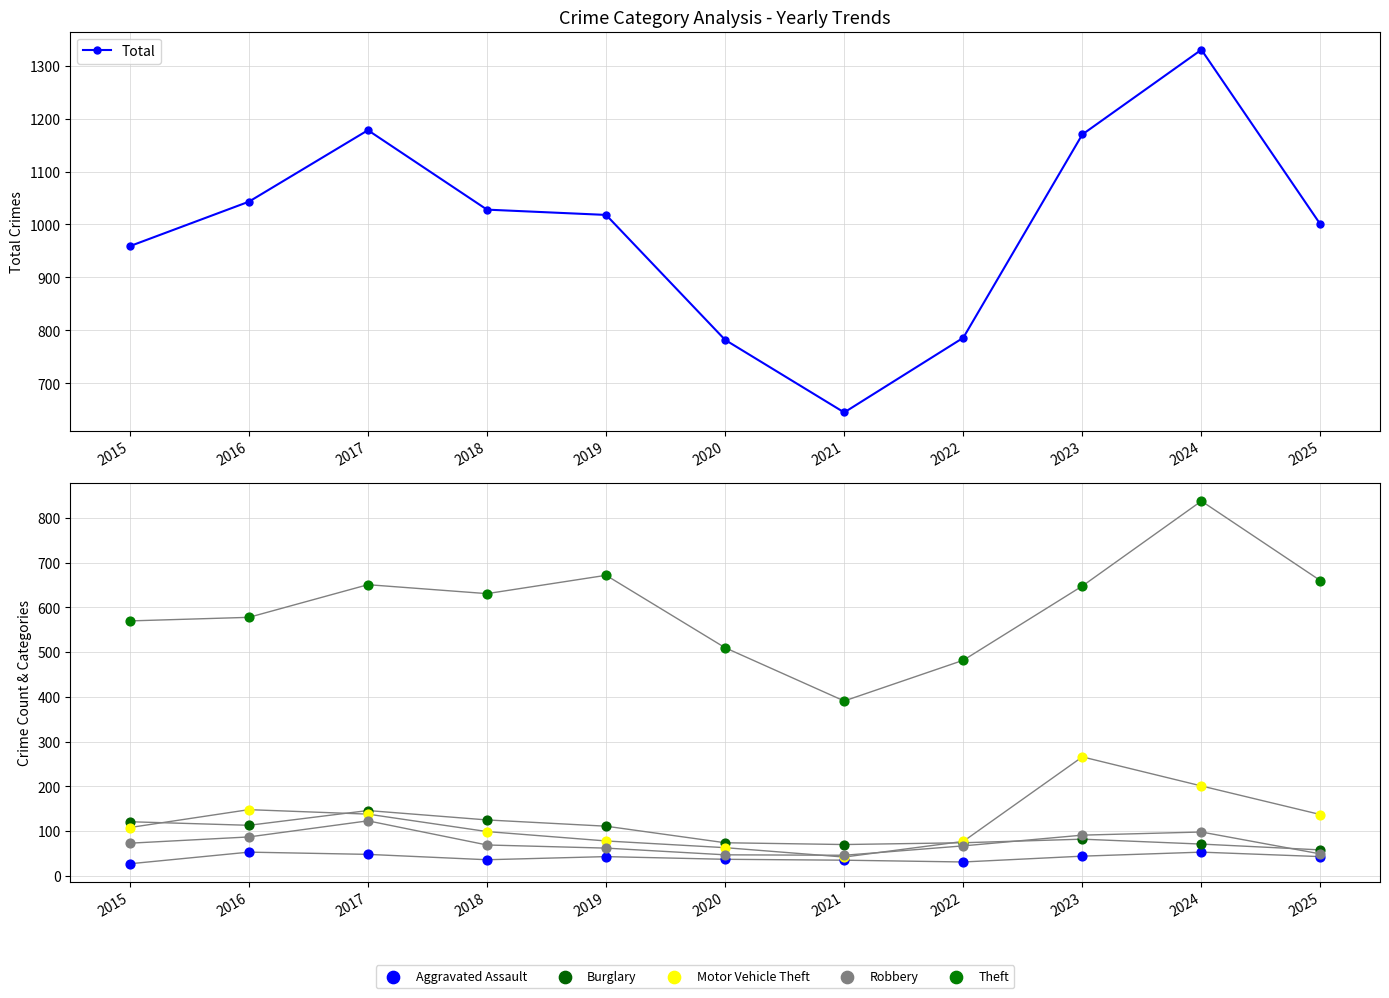

Is the value of Theft at 2024 greater than the value of Motor Vehicle Theft at 2020?

Yes